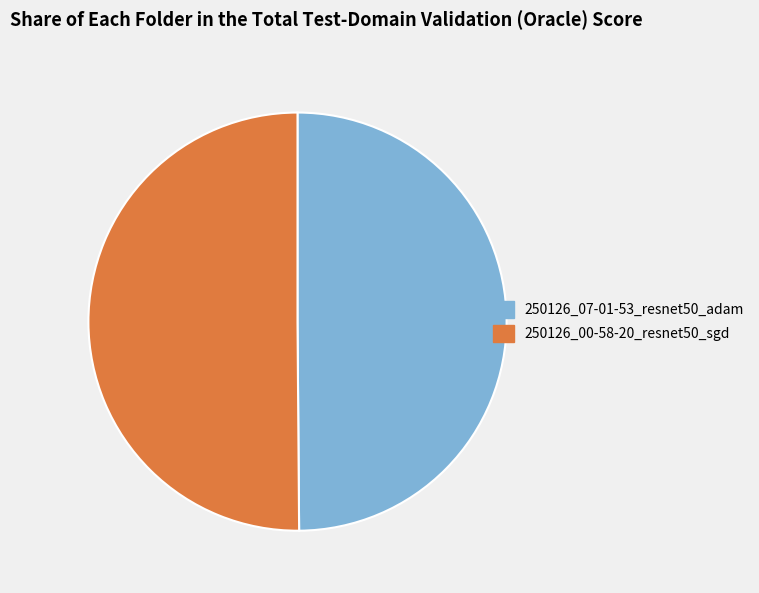

What is the ratio of the value at 250126_00-58-20_resnet50_sgd to the value at 250126_07-01-53_resnet50_adam?

1.0